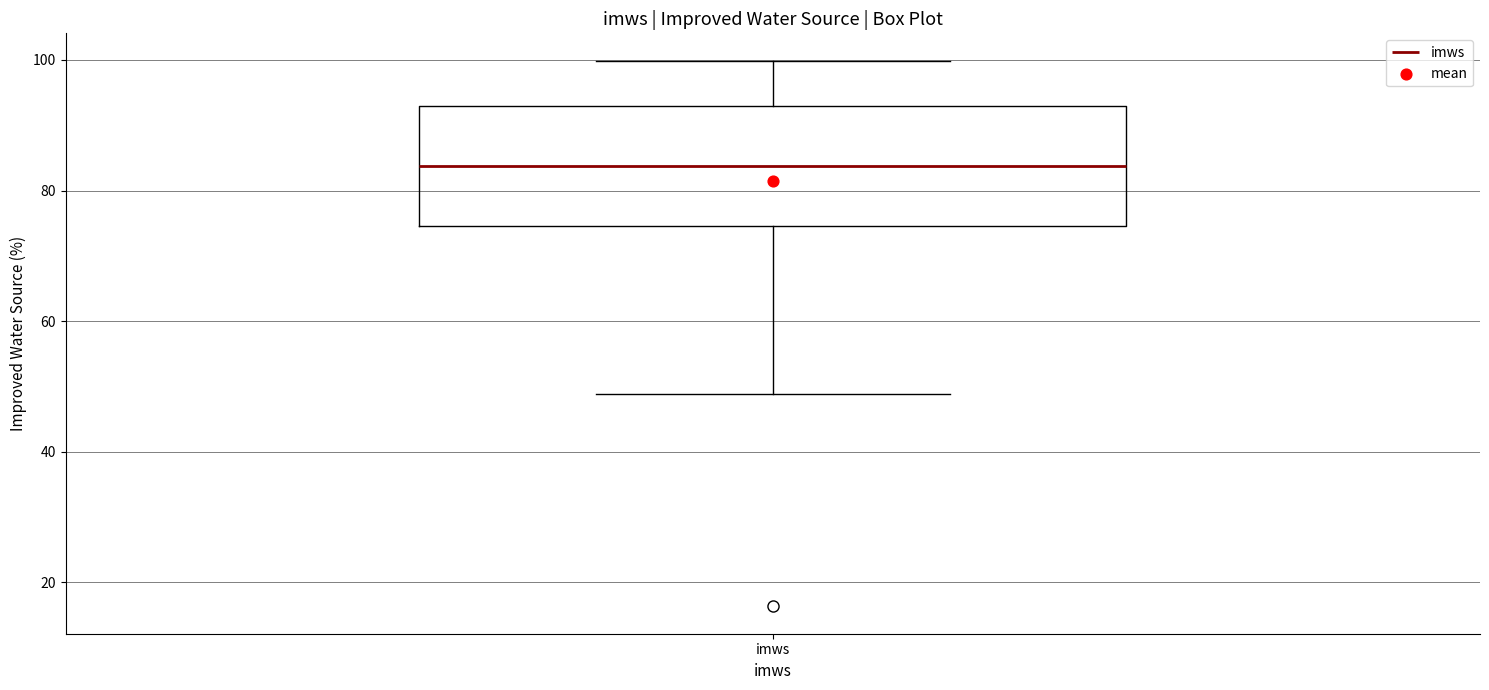

Read this box plot against the y-axis: the position of the median line, the range covered by the box, and the ends of both whiskers. The values are not printed on the chart, so give them approximately, as read against the axis.

median 84, box 74 to 92, whiskers 48 to 100